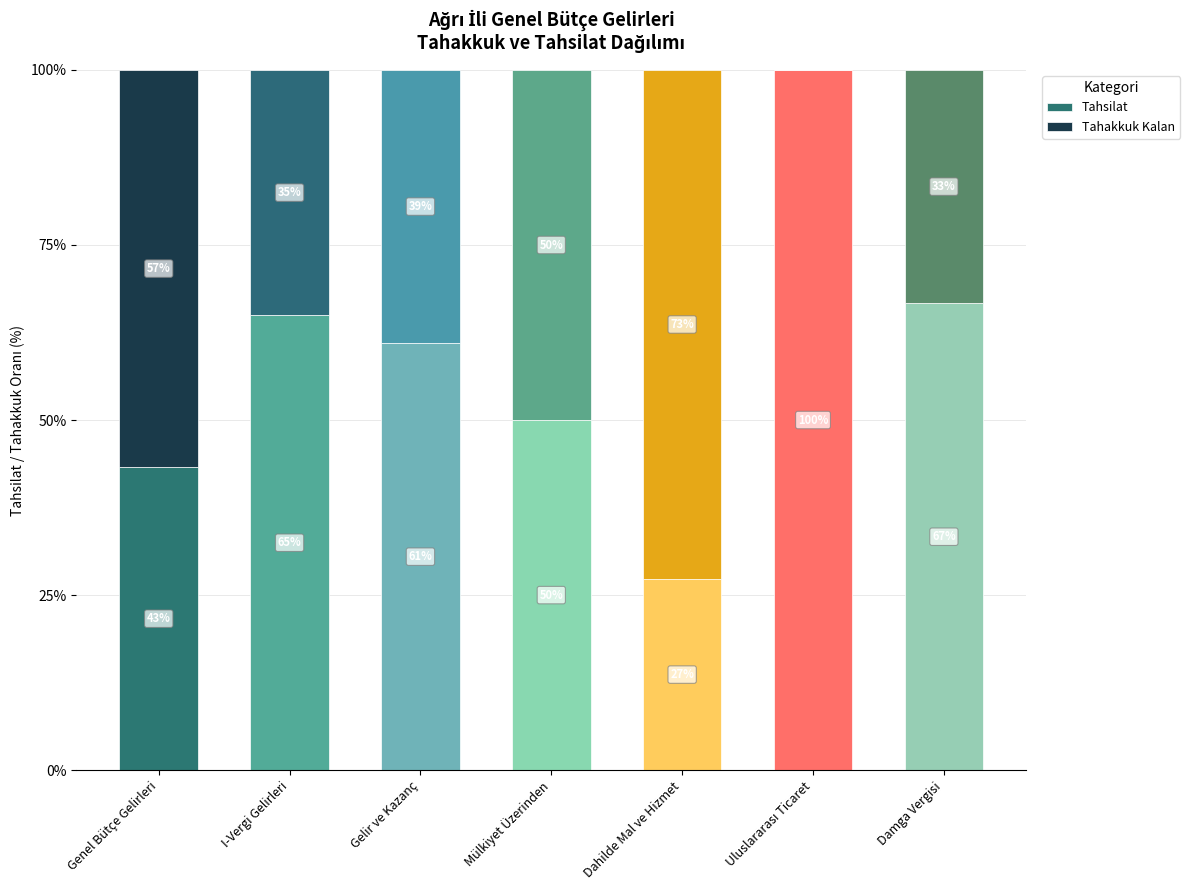

Is it true that Tahsilat equals 82.0 at Gelir ve Kazanç?

False